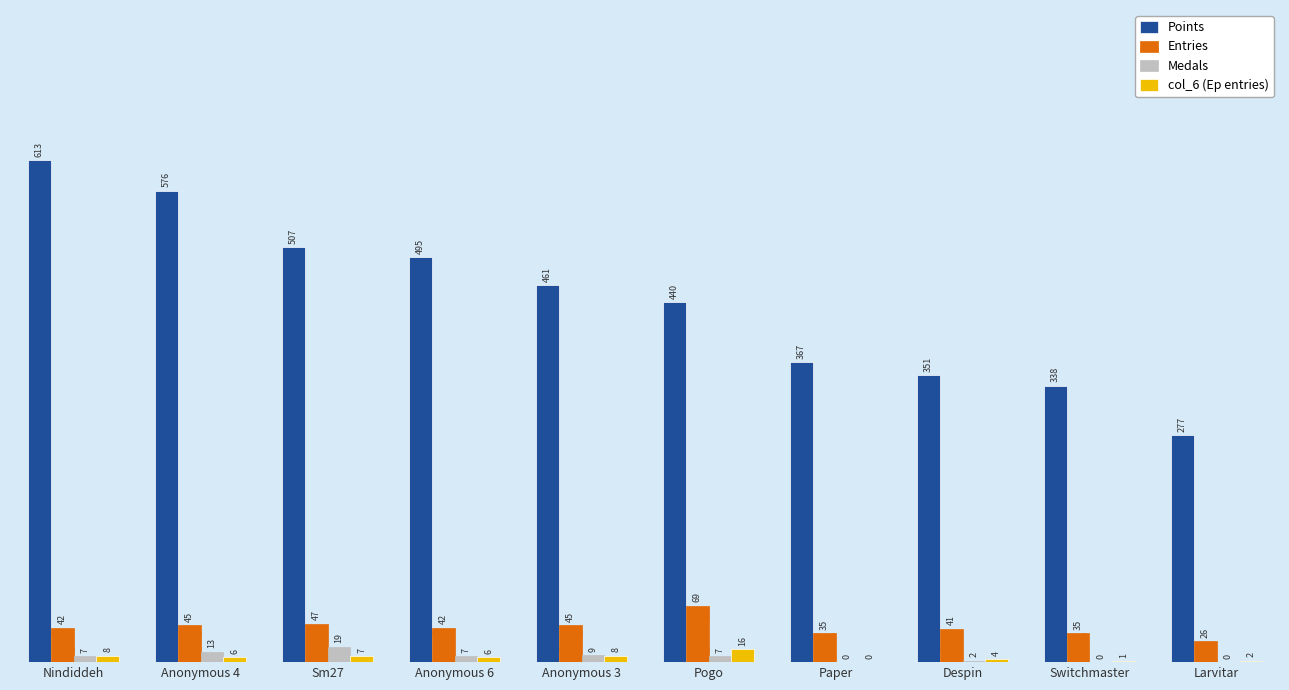

Reading right to left, transcribe all the data shown in this chart.

Points: Larvitar=277	Switchmaster=338	Despin=351	Paper=367	Pogo=440	Anonymous 3=461	Anonymous 6=495	Sm27=507	Anonymous 4=576	Nindiddeh=613
Entries: Larvitar=26	Switchmaster=35	Despin=41	Paper=35	Pogo=69	Anonymous 3=45	Anonymous 6=42	Sm27=47	Anonymous 4=45	Nindiddeh=42
Medals: Larvitar=0	Switchmaster=0	Despin=2	Paper=0	Pogo=7	Anonymous 3=9	Anonymous 6=7	Sm27=19	Anonymous 4=13	Nindiddeh=7
col_6 (Ep entries): Larvitar=2	Switchmaster=1	Despin=4	Paper=0	Pogo=16	Anonymous 3=8	Anonymous 6=6	Sm27=7	Anonymous 4=6	Nindiddeh=8